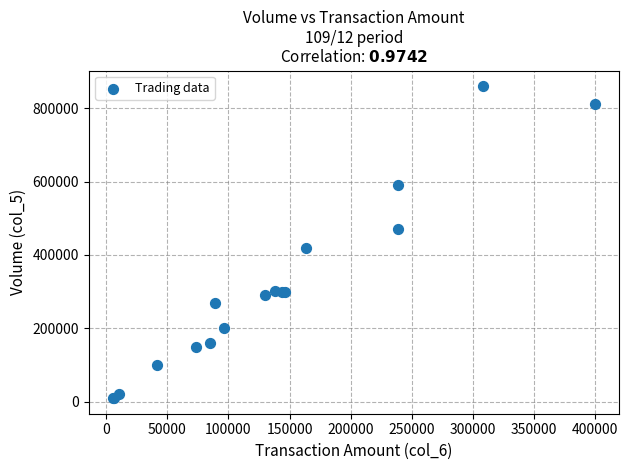

What Y value in the scatter plot is closest to 435000?

420000